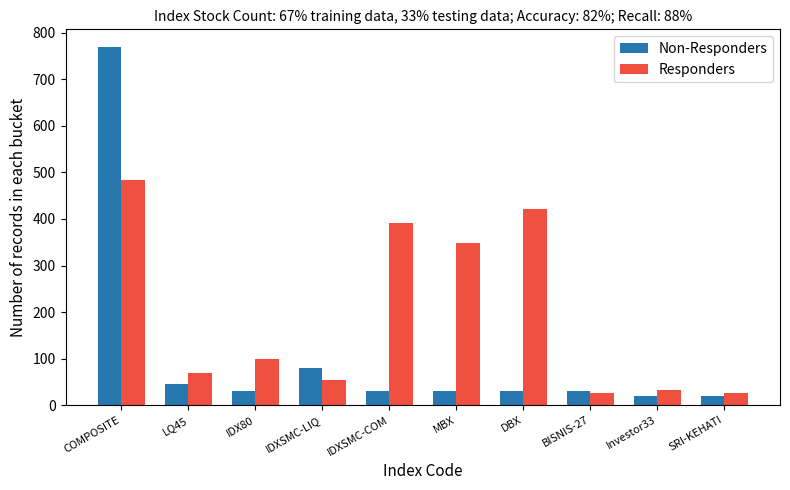

Rank the series at Investor33 from highest to lowest value.

Responders, Non-Responders